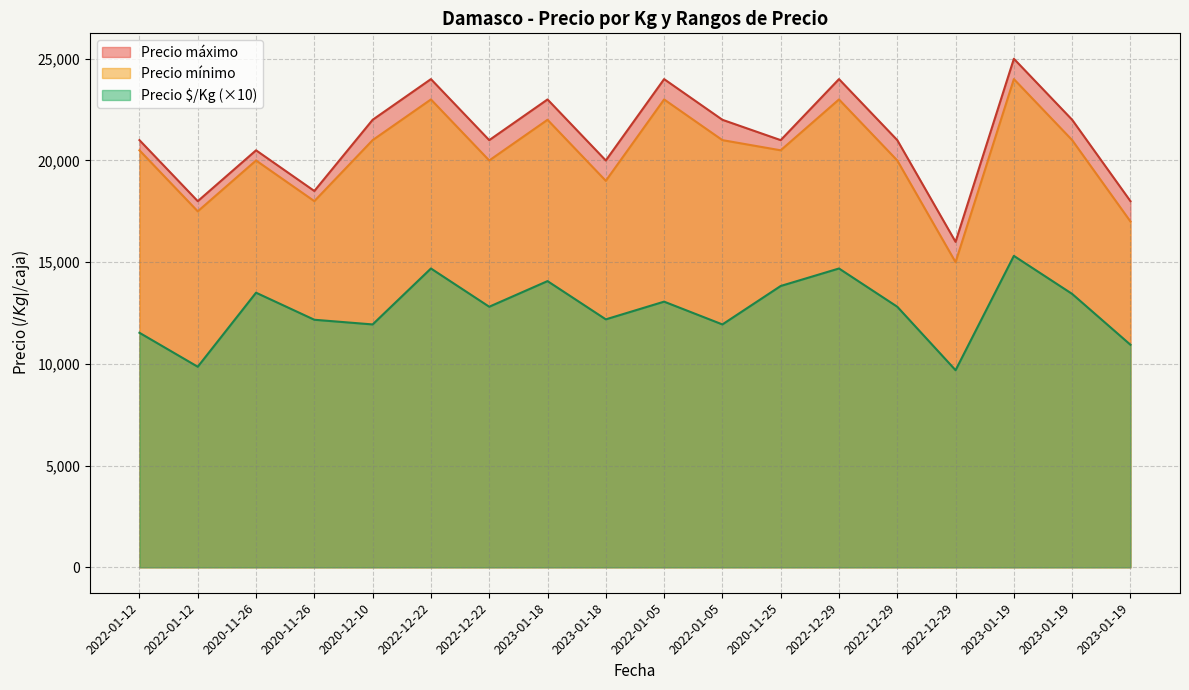

Between 2022-01-12 and 2022-12-29, which is larger?

2022-12-29